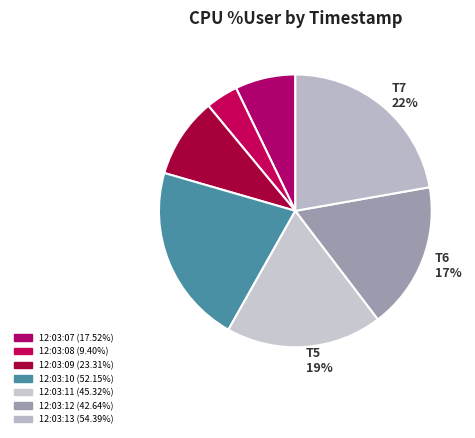

Combined, do 12:03:07 and 12:03:11 account for over 50%?

No